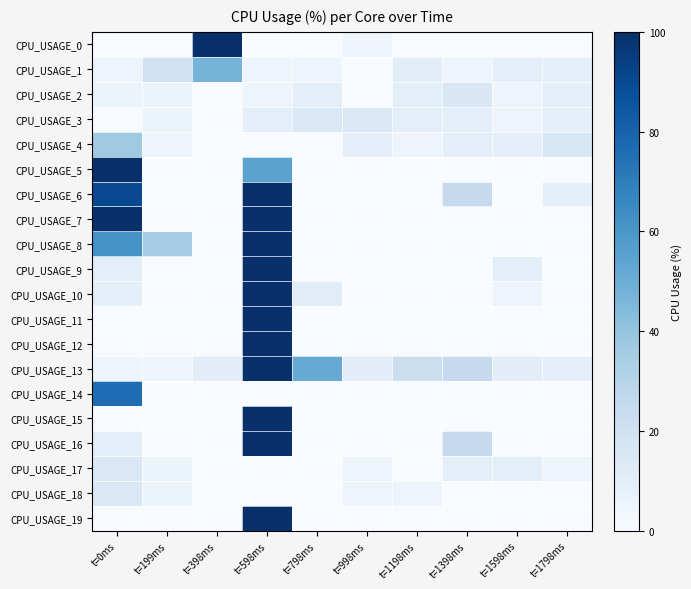

What is the difference between the highest and lowest values at t=398ms?

100.0